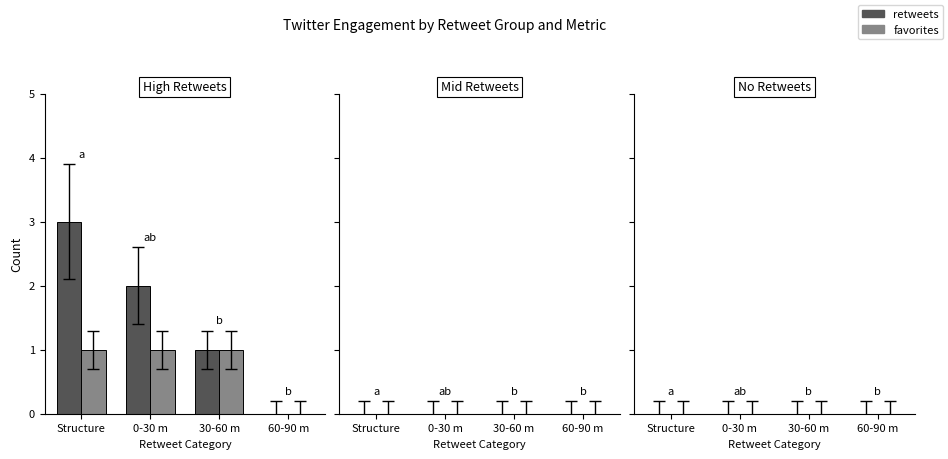

Which label corresponds to the largest value in the chart?

Structure